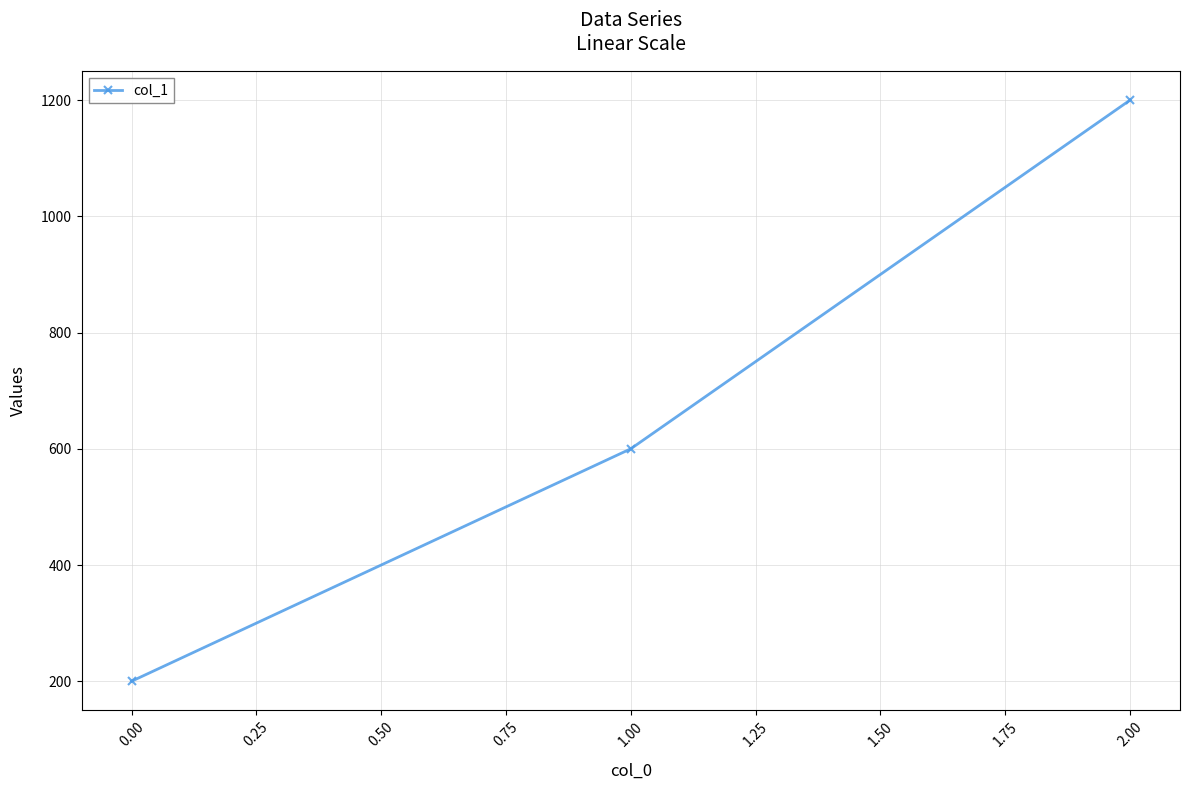

Count the values in the range 200 to 1200.

3